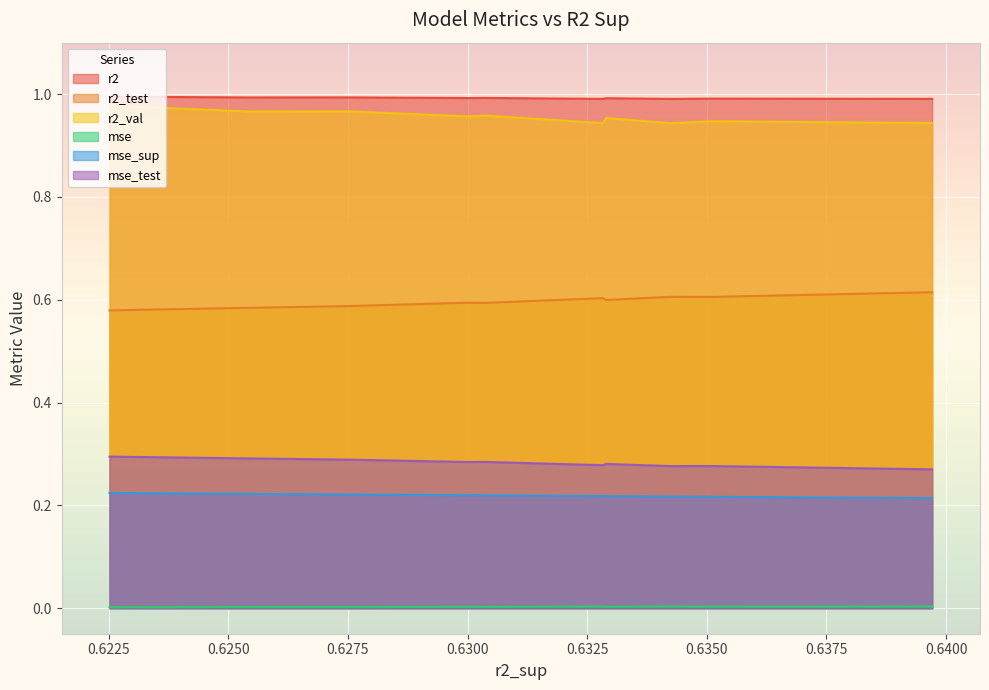

Reading right to left, list all the values displayed in this chart.

r2: model_4_42_0=1.0	model_4_42_1=1.0	model_4_42_2=1.0	model_4_42_4=1.0	model_4_42_3=1.0	model_4_42_7=1.0	model_4_42_5=1.0	model_4_42_8=1.0	model_4_42_6=1.0	model_4_42_9=1.0
r2_test: model_4_42_0=0.6	model_4_42_1=0.6	model_4_42_2=0.6	model_4_42_4=0.6	model_4_42_3=0.6	model_4_42_7=0.6	model_4_42_5=0.6	model_4_42_8=0.6	model_4_42_6=0.6	model_4_42_9=0.6
r2_val: model_4_42_0=1.0	model_4_42_1=1.0	model_4_42_2=1.0	model_4_42_4=1.0	model_4_42_3=1.0	model_4_42_7=0.9	model_4_42_5=1.0	model_4_42_8=0.9	model_4_42_6=0.9	model_4_42_9=0.9
mse: model_4_42_0=0.0	model_4_42_1=0.0	model_4_42_2=0.0	model_4_42_4=0.0	model_4_42_3=0.0	model_4_42_7=0.0	model_4_42_5=0.0	model_4_42_8=0.0	model_4_42_6=0.0	model_4_42_9=0.0
mse_sup: model_4_42_0=0.2	model_4_42_1=0.2	model_4_42_2=0.2	model_4_42_4=0.2	model_4_42_3=0.2	model_4_42_7=0.2	model_4_42_5=0.2	model_4_42_8=0.2	model_4_42_6=0.2	model_4_42_9=0.2
mse_test: model_4_42_0=0.3	model_4_42_1=0.3	model_4_42_2=0.3	model_4_42_4=0.3	model_4_42_3=0.3	model_4_42_7=0.3	model_4_42_5=0.3	model_4_42_8=0.3	model_4_42_6=0.3	model_4_42_9=0.3